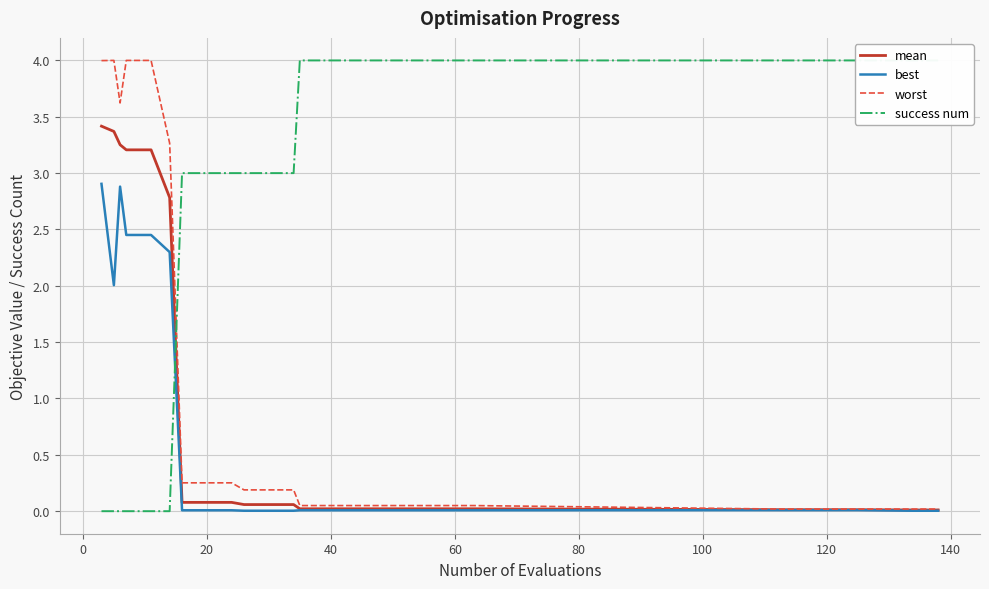

What is the value of the mean point at the 11th from the left?

0.1